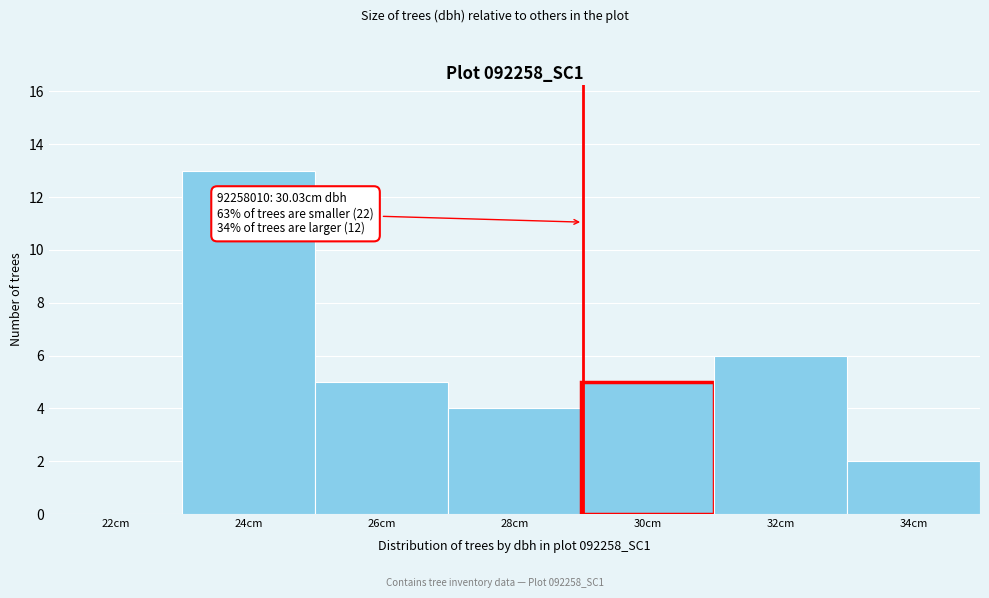

Reading left to right, transcribe all the data shown in this chart.

22cm=0	24cm=13	26cm=5	28cm=4	30cm=5	32cm=6	34cm=2